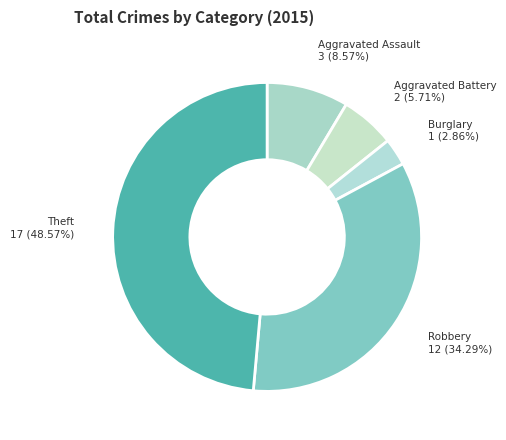

How many slices are in this pie chart?

5